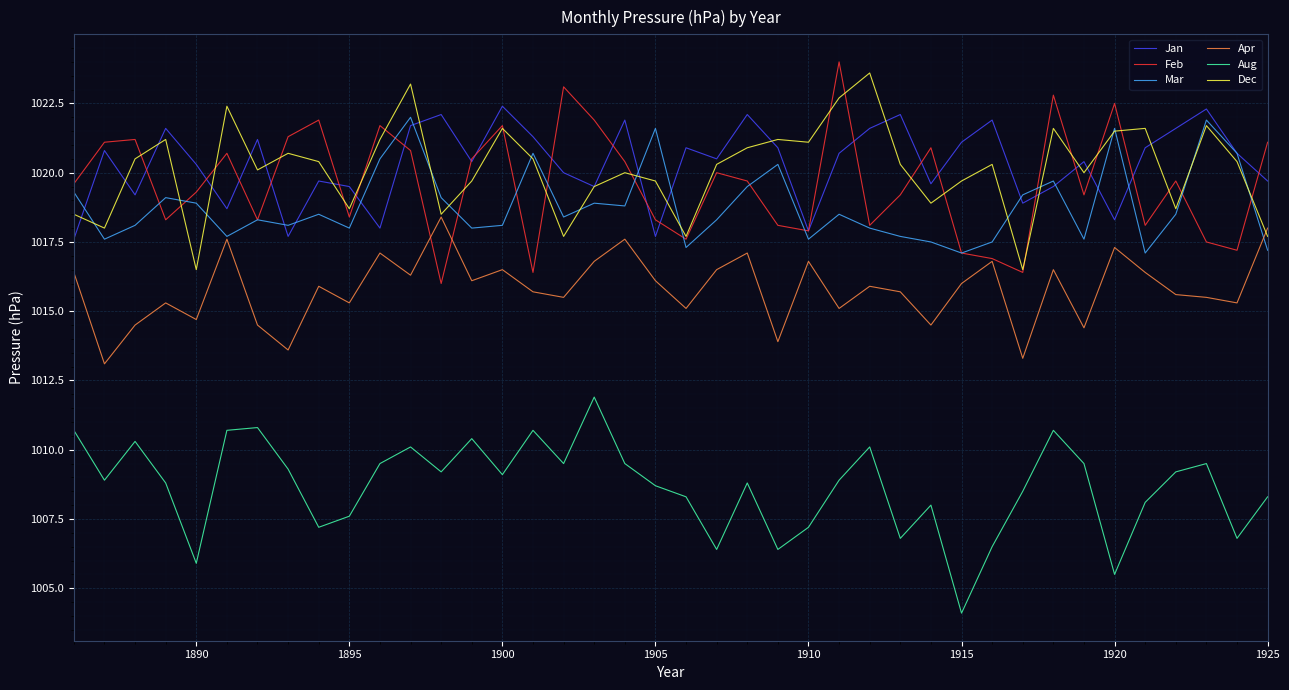

What is the smallest value displayed?

1004.1